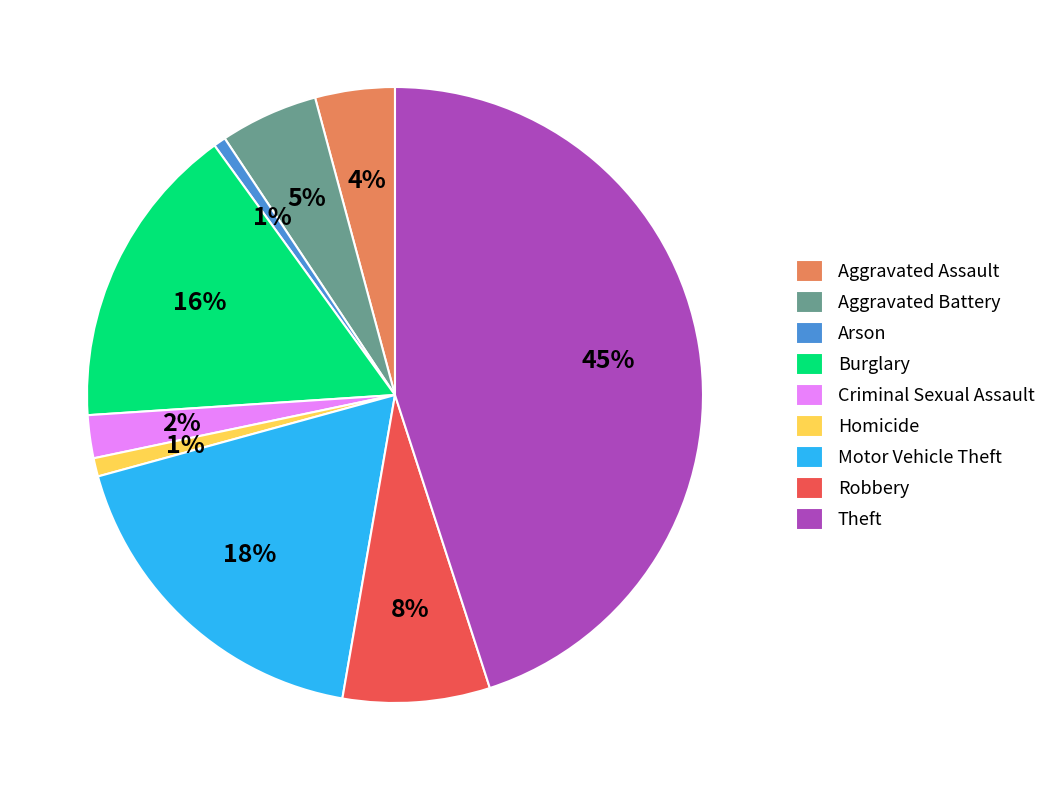

The Motor Vehicle Theft slice represents 25% of the pie. True or false?

False